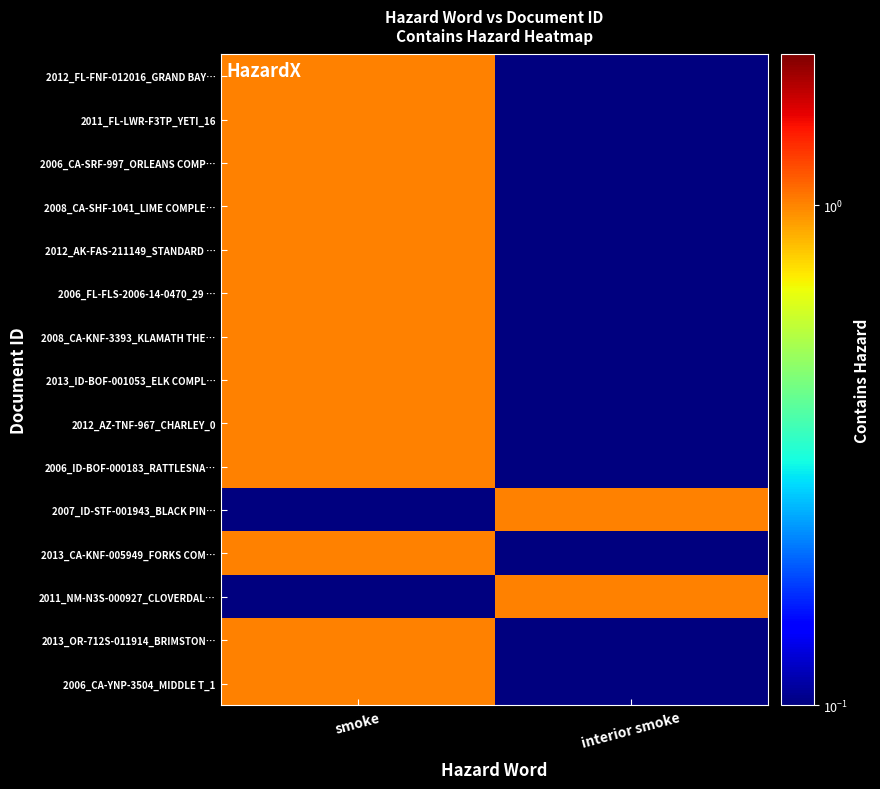

Which series changed the most between smoke and interior smoke?

2012_FL-FNF-012016_GRAND BAY…